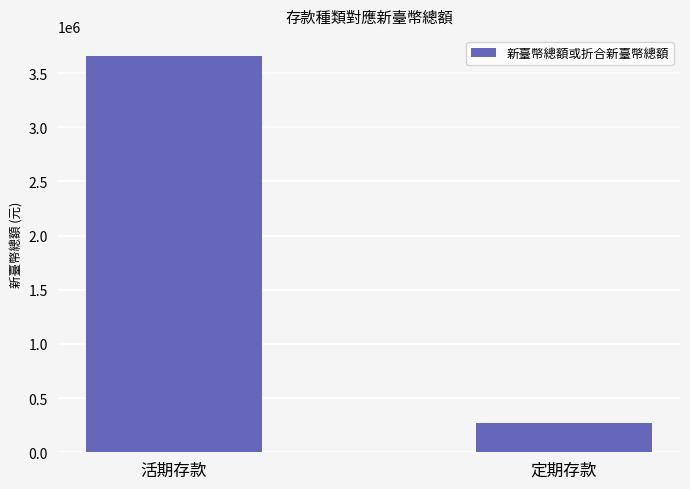

What is the label of the 2nd bar from the right?

活期存款